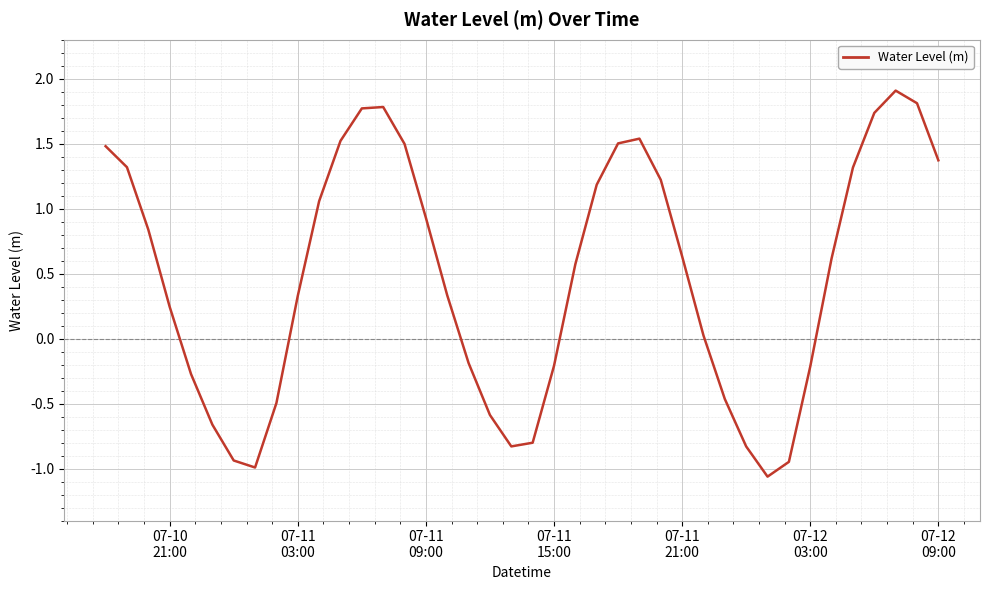

What is the difference between the maximum and minimum values?

3.0